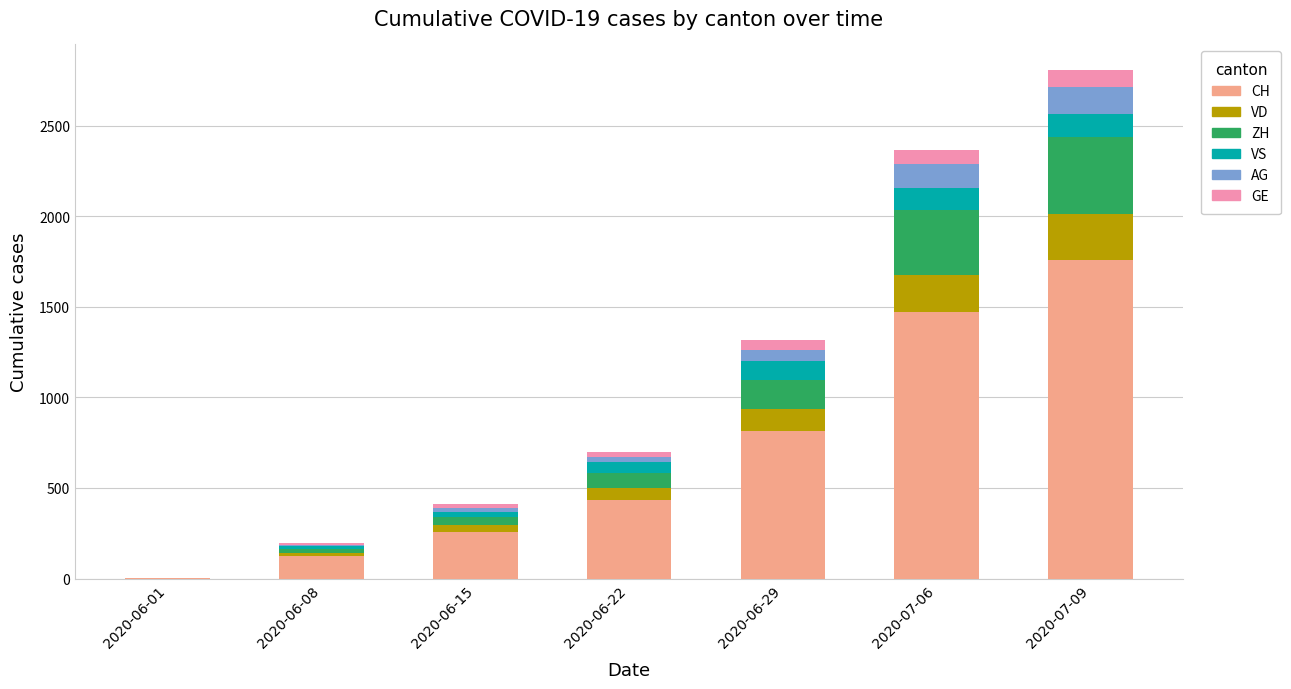

What is the maximum value for CH?

1758